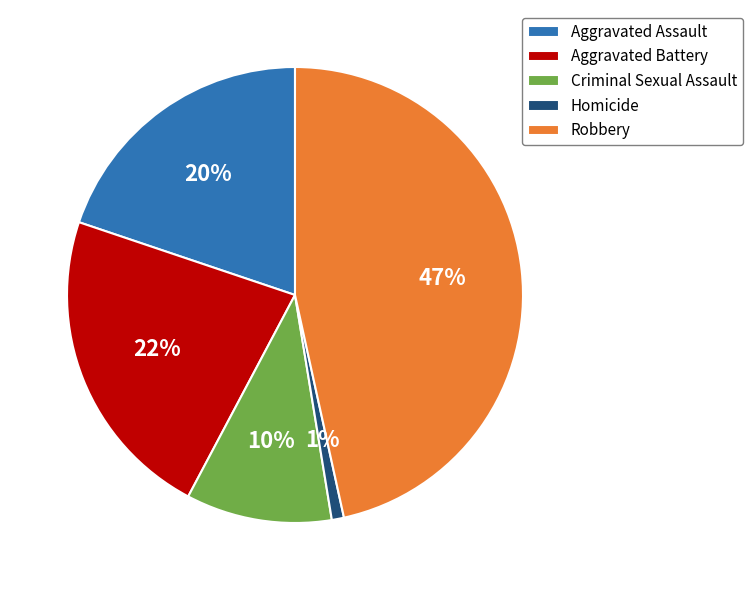

Which category has the smallest portion of the pie?

Homicide